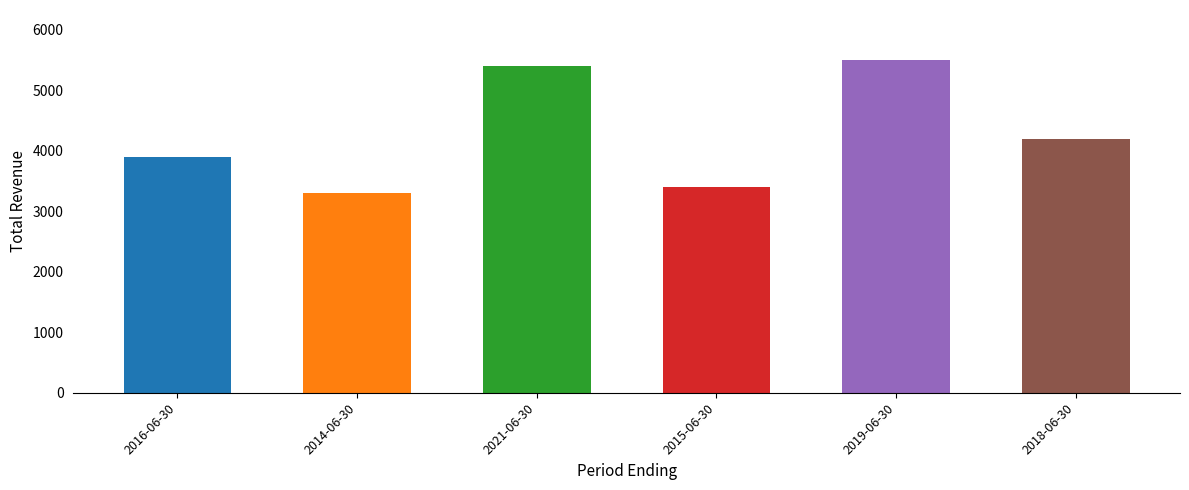

At which category does the chart reach its peak across all series?

2019-06-30